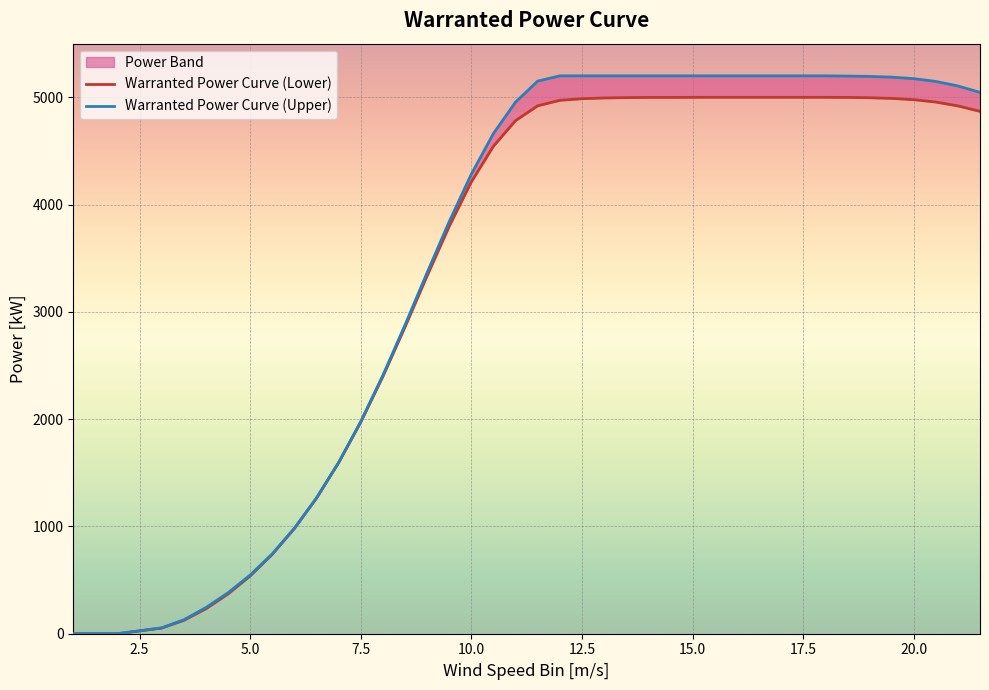

How many lines are shown in the chart?

2